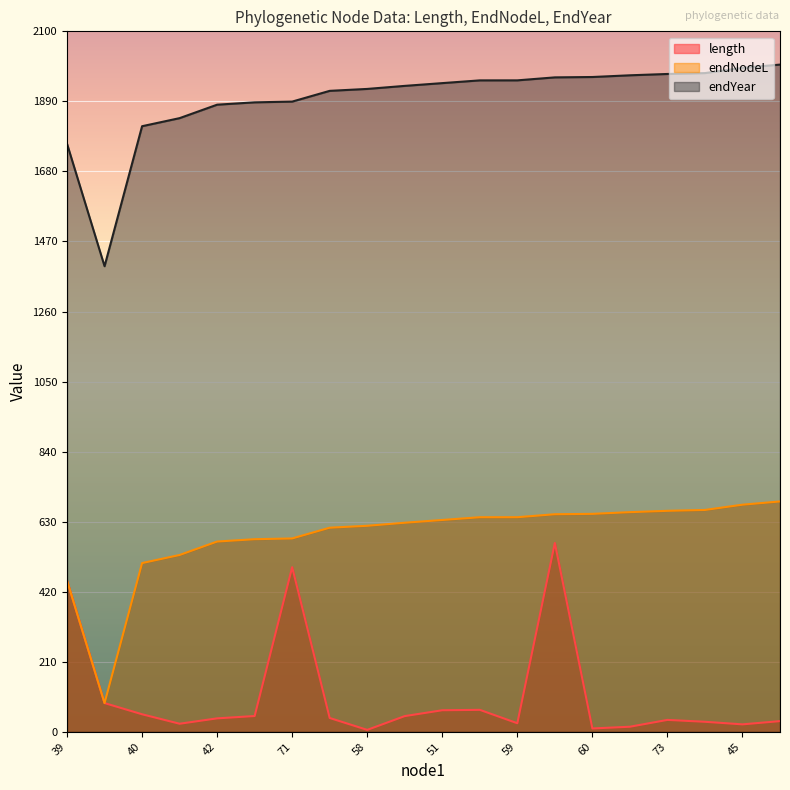

True or false: endYear and endNodeL cross at least once.

False